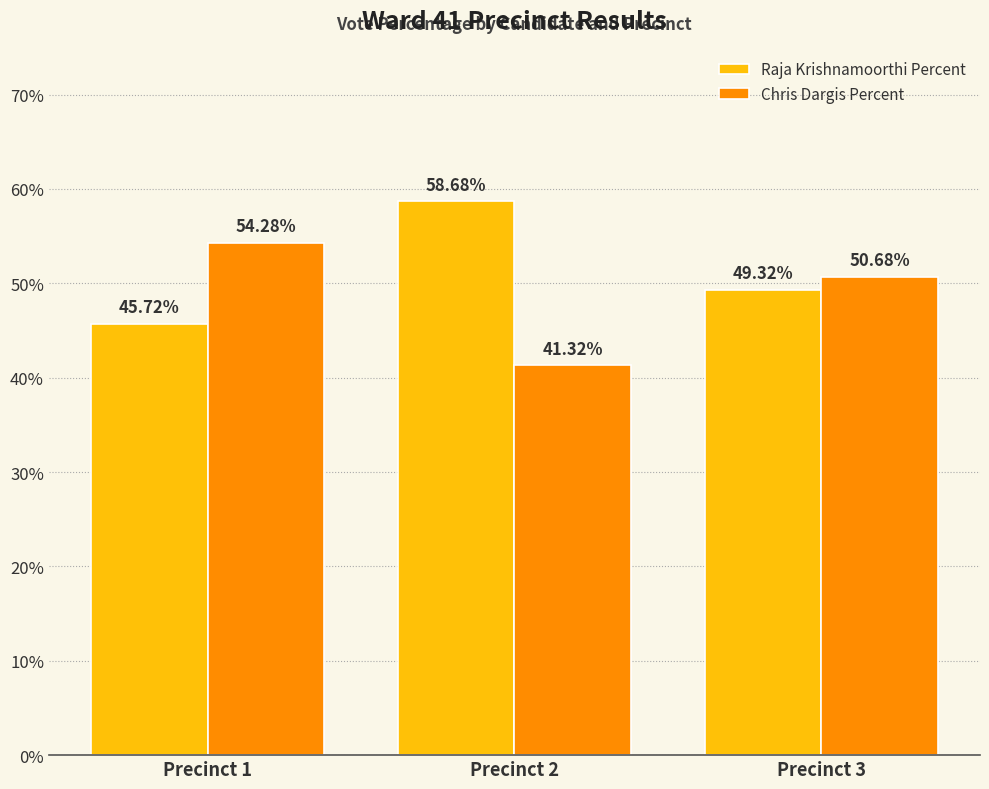

What is the total value across all series at Precinct 1?

100.0